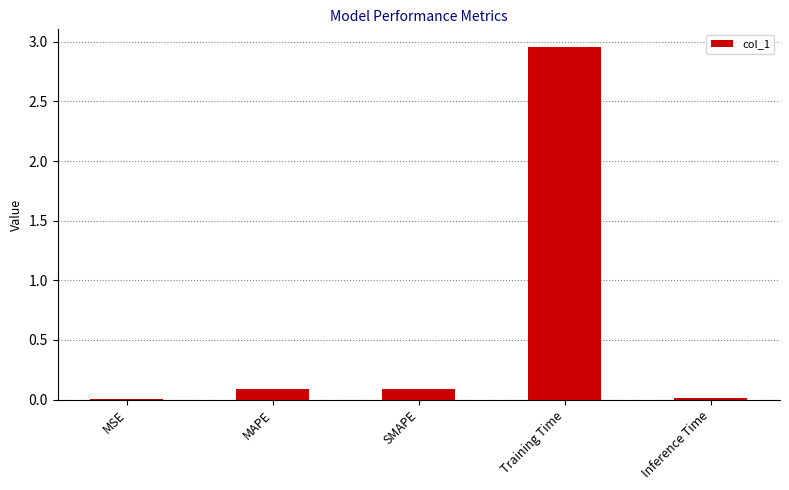

Which label corresponds to the largest value in the chart?

Training Time